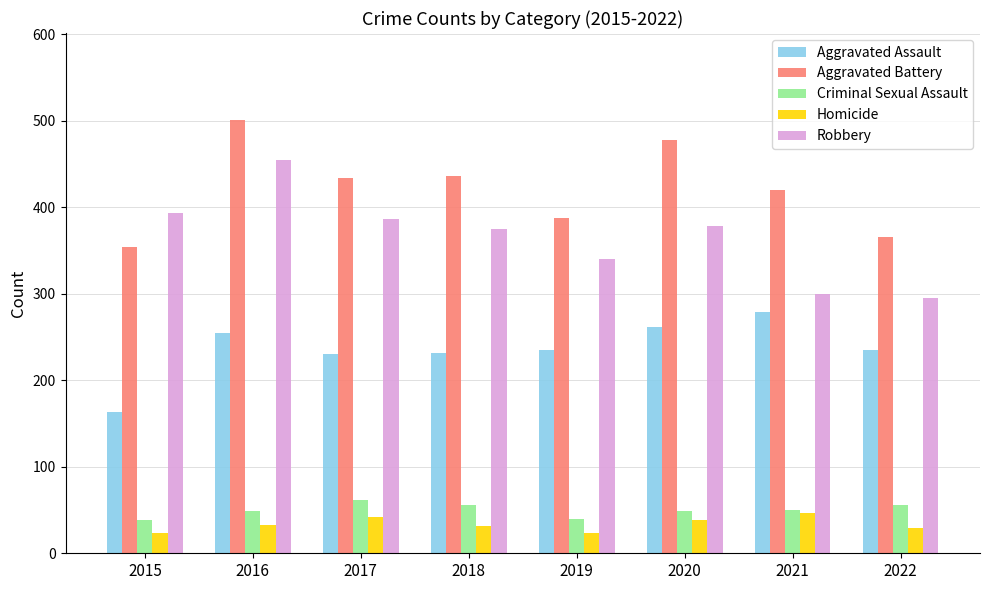

What is the average value of the Criminal Sexual Assault series?

50